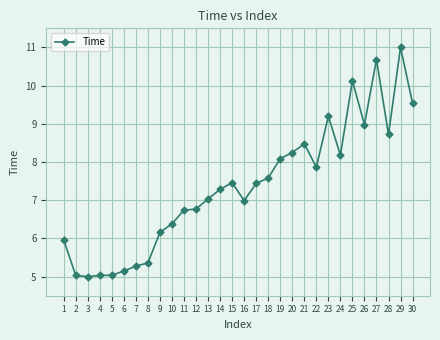

What is the change in value from 16 to 26?

+2.0